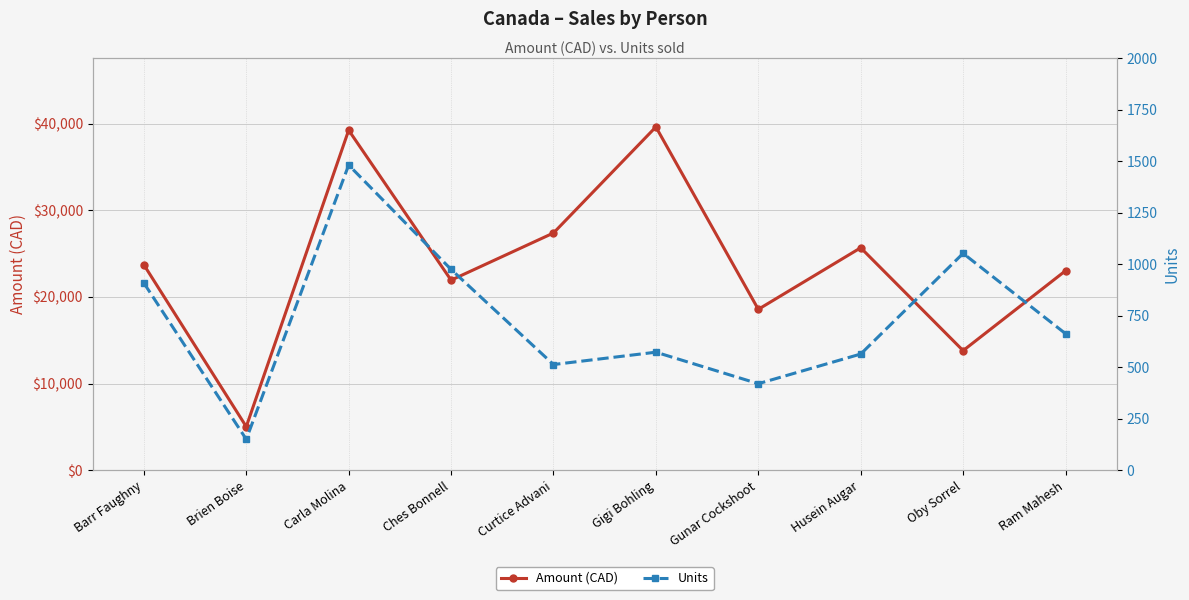

At Gigi Bohling, list the series in order from smallest to largest.

Units, Amount (CAD)